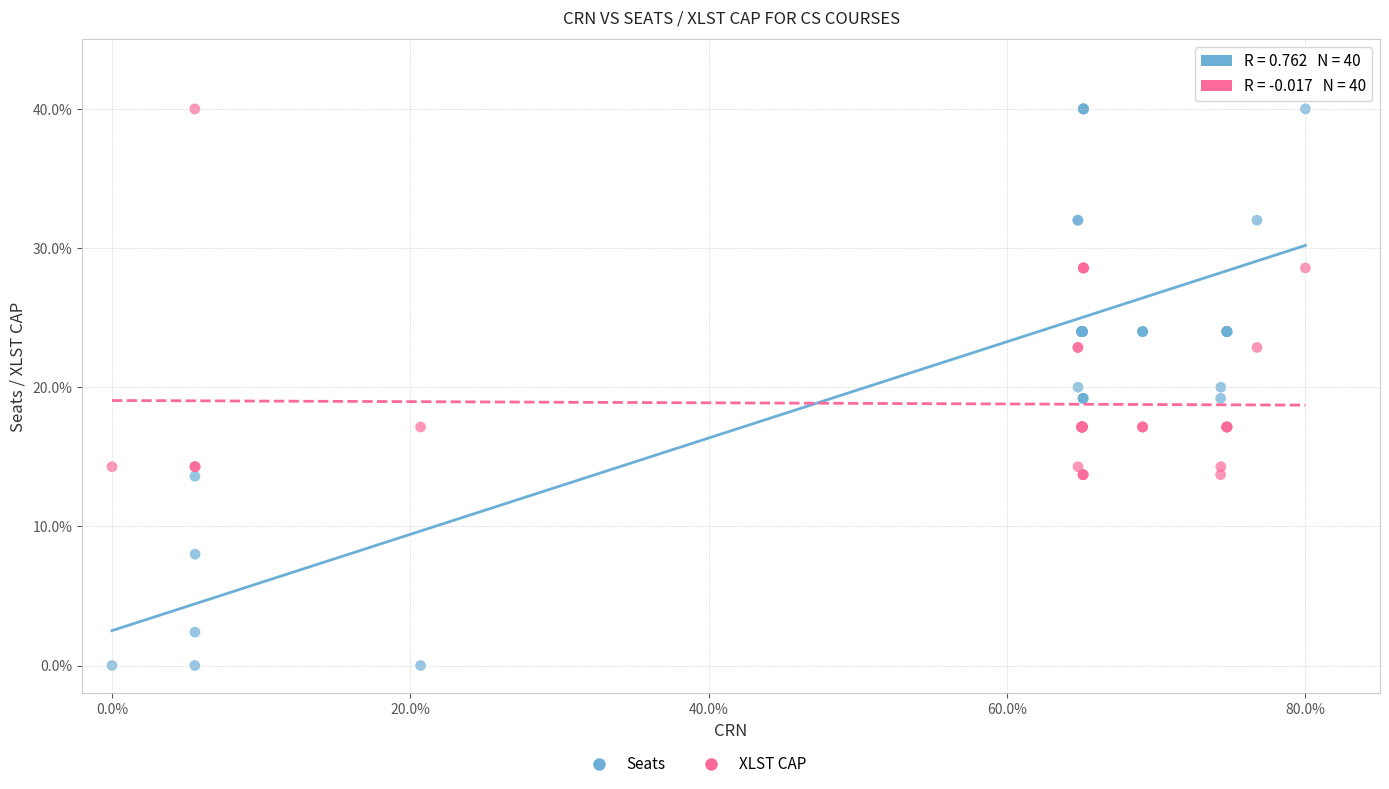

Which series contains the lowest Y value?

Seats